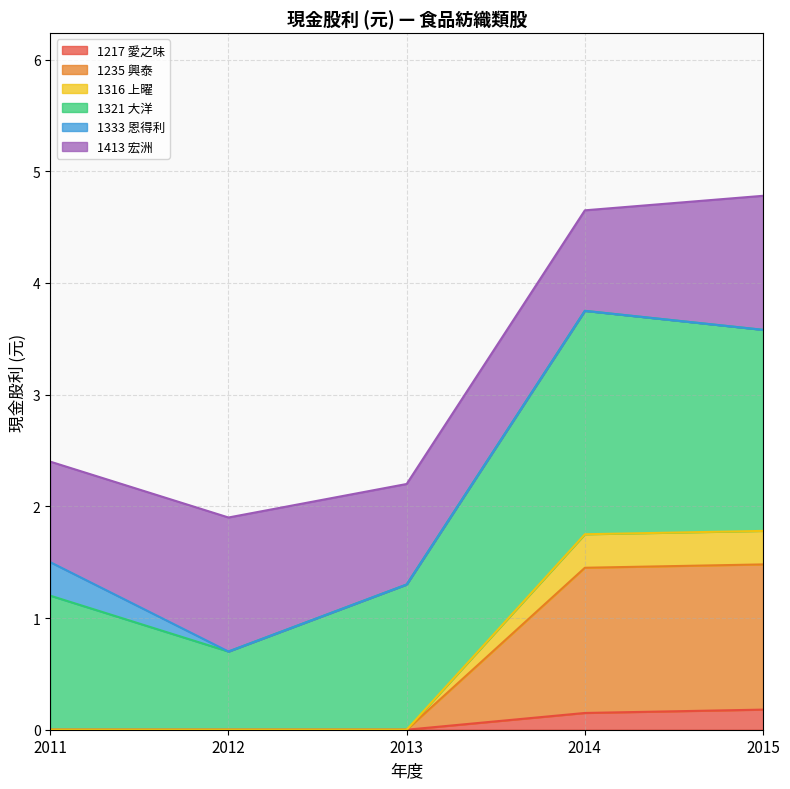

True or false: 1235 興泰 has more than 0 interior local peaks.

False